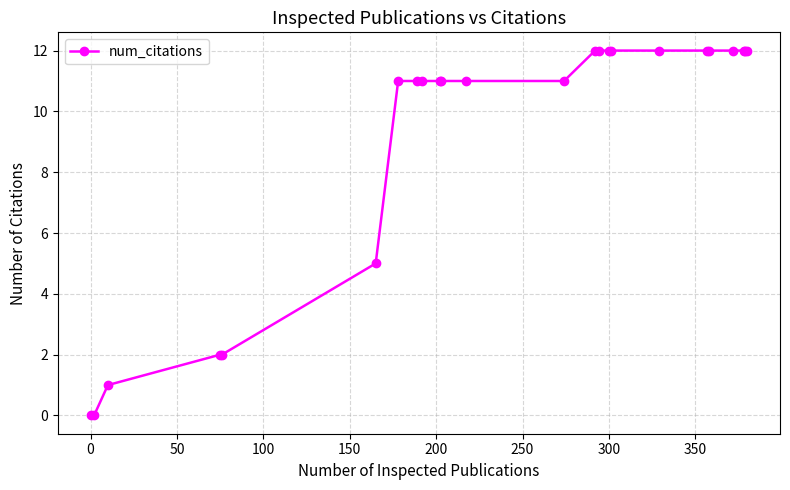

What is the value of the 13th point from the left?

11